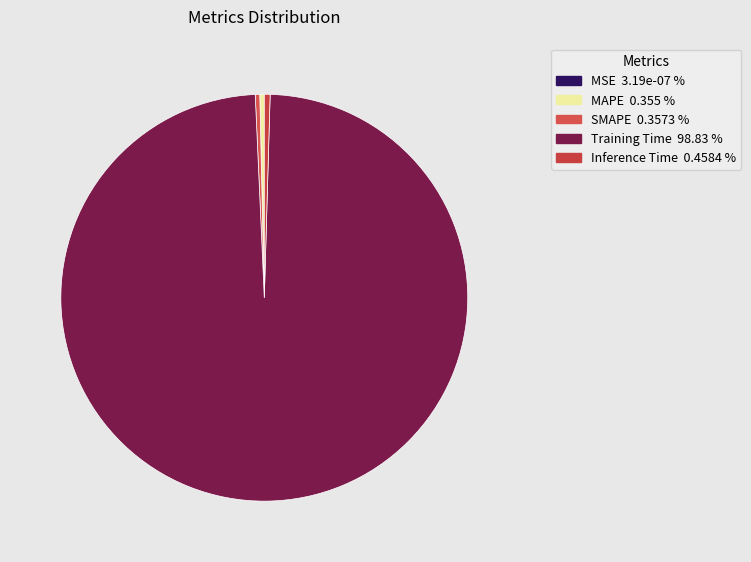

Which has a higher value, Training Time or Inference Time?

Training Time